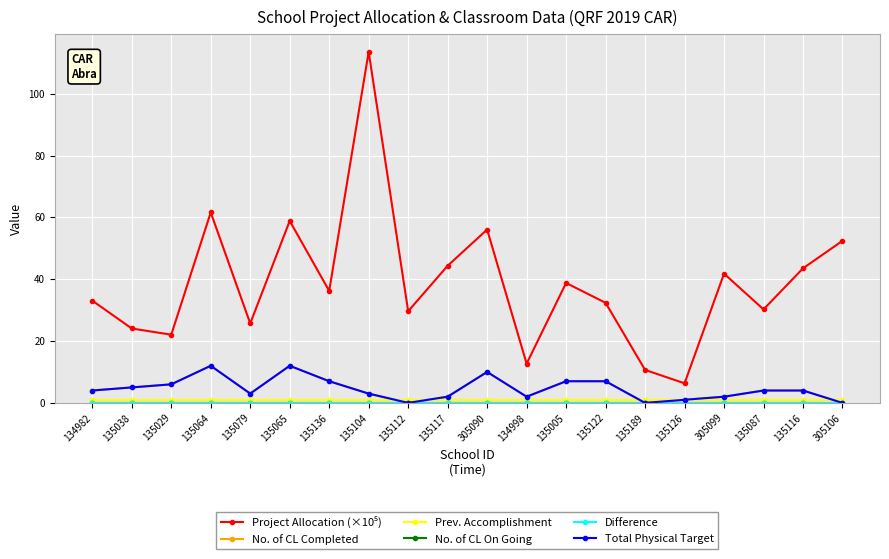

What is the difference between the second highest and minimum values in the No. of CL Completed series?

12.0